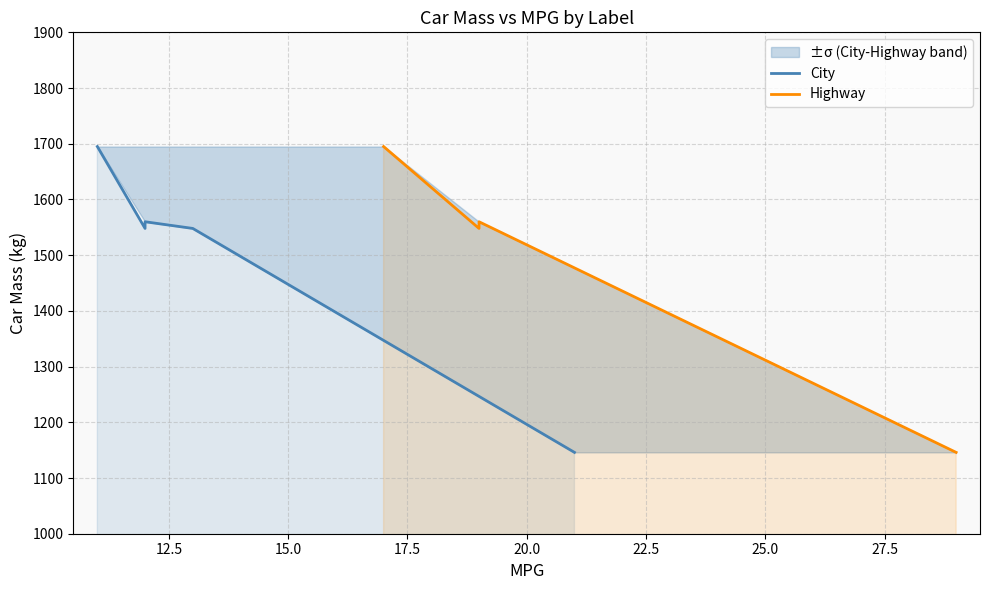

Which series ends up on top after the final intersection of Highway and City?

Highway